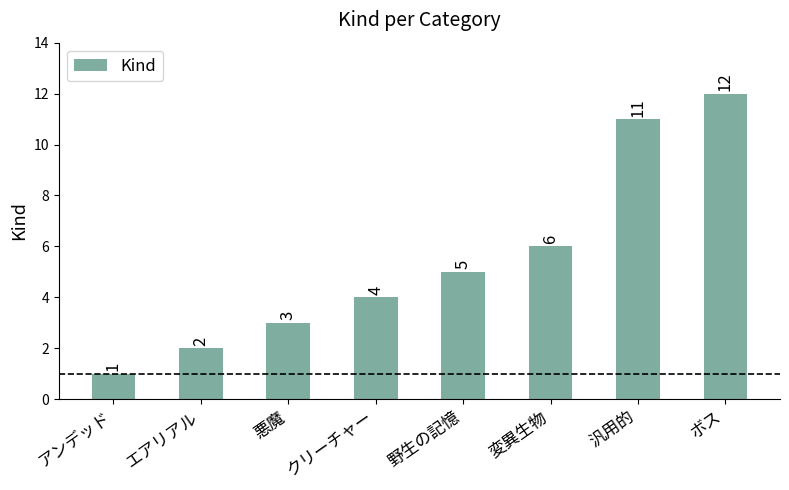

What is the value of the 4th bar from the left?

4